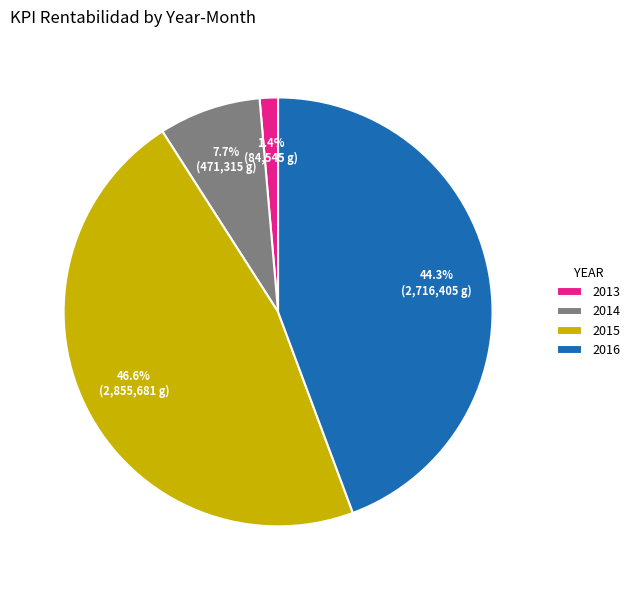

Is the sum of 2016 and 2014 greater than half?

Yes